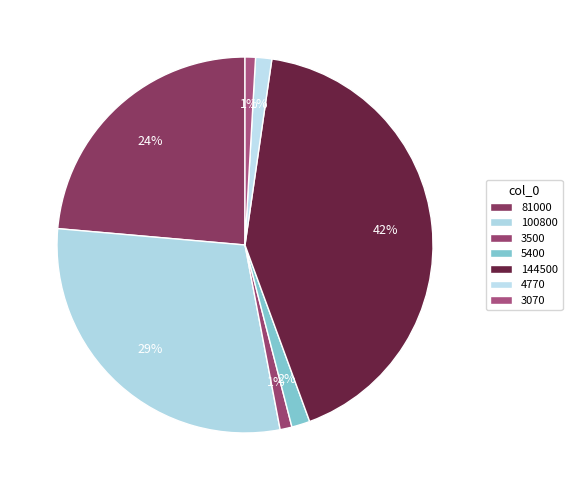

Count the number of slices in the pie.

7